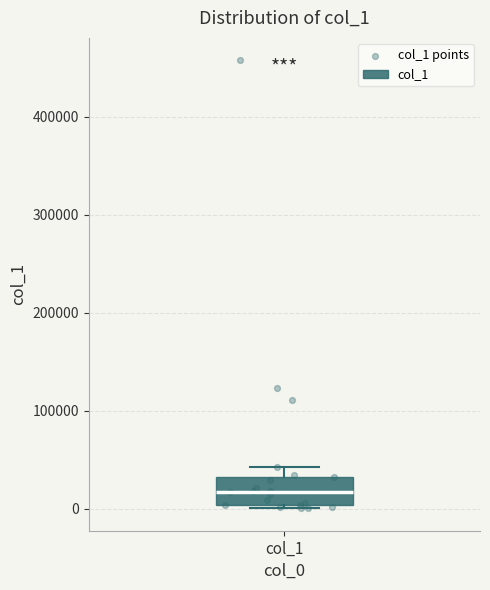

Read this box plot against the y-axis: the position of the median line, the range covered by the box, and the ends of both whiskers. The values are not printed on the chart, so give them approximately, as read against the axis.

median 20000, box 0 to 30000, whiskers 0 (just below the box's lower edge) to 40000